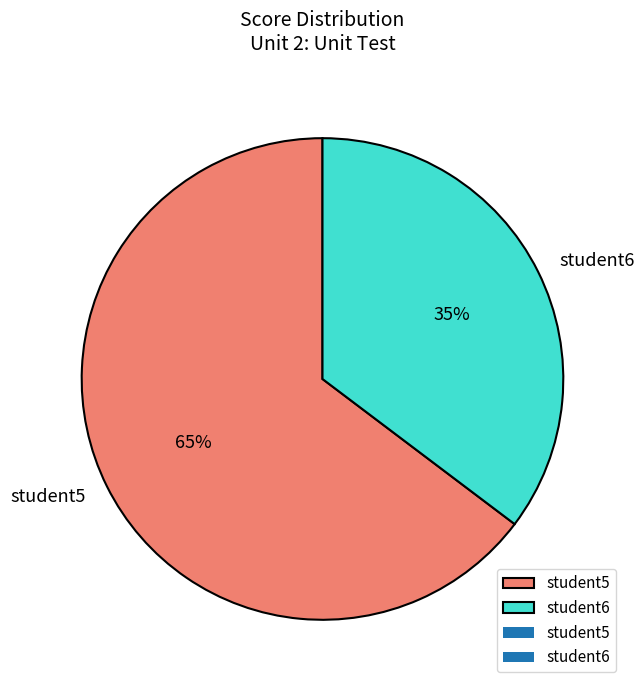

Which category accounts for the majority?

student5